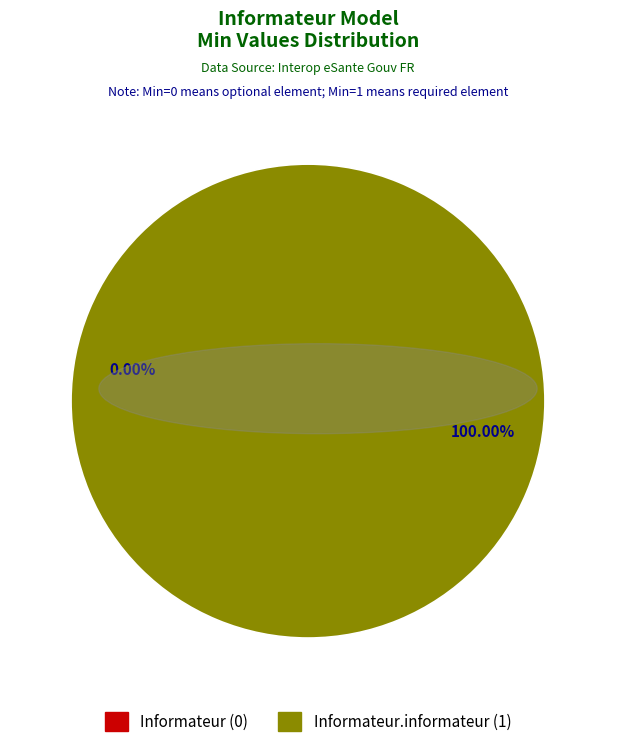

Count the number of slices in the pie.

2